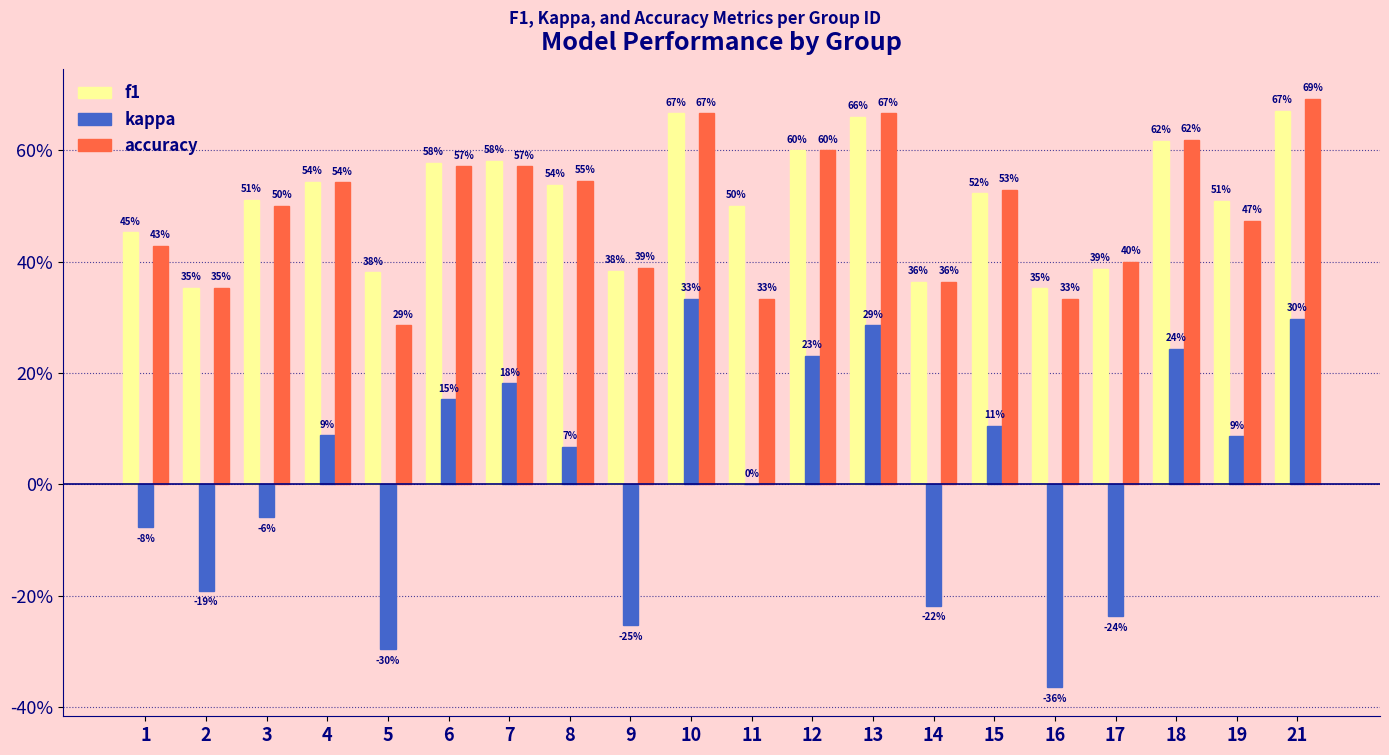

Does the chart contain stacked bars?

No